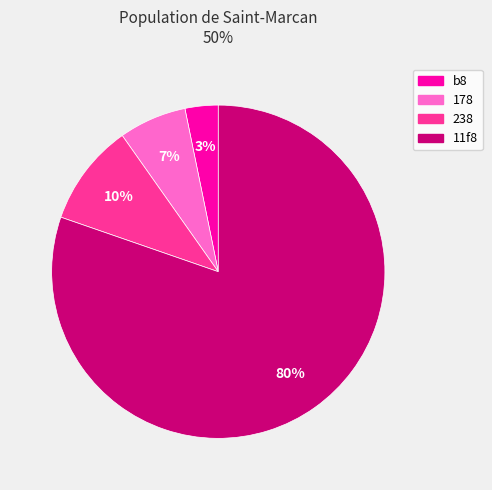

What percentage is the 238 slice, to the nearest percent?

10%